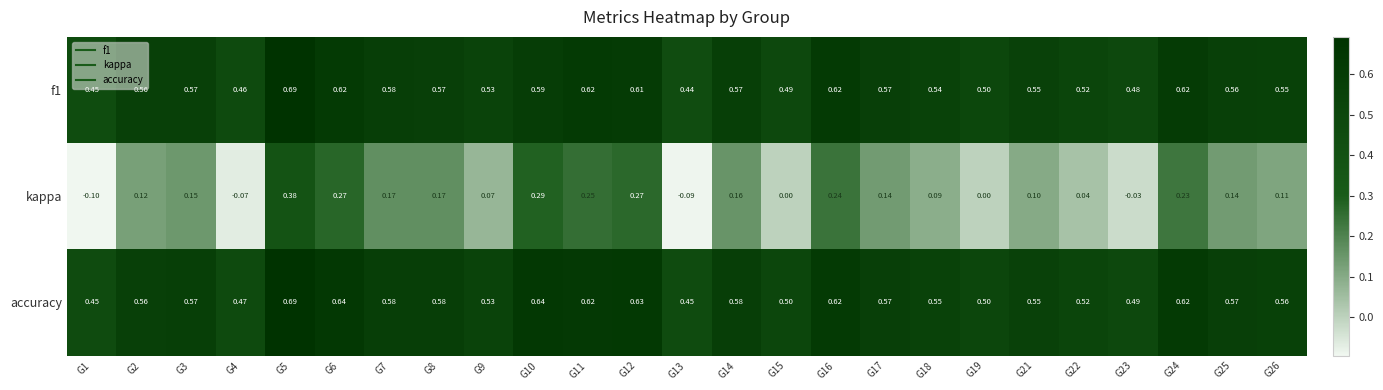

Which series changed the most between G7 and G11?

kappa